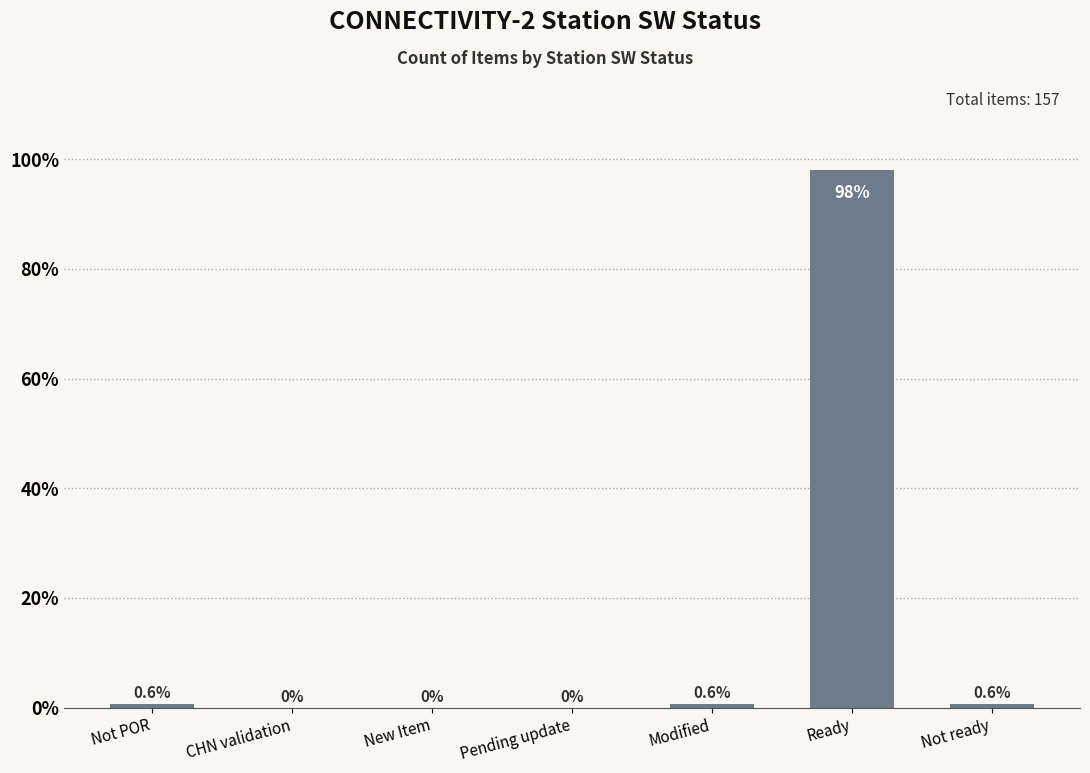

What is the approximate value at Not ready?

0.6